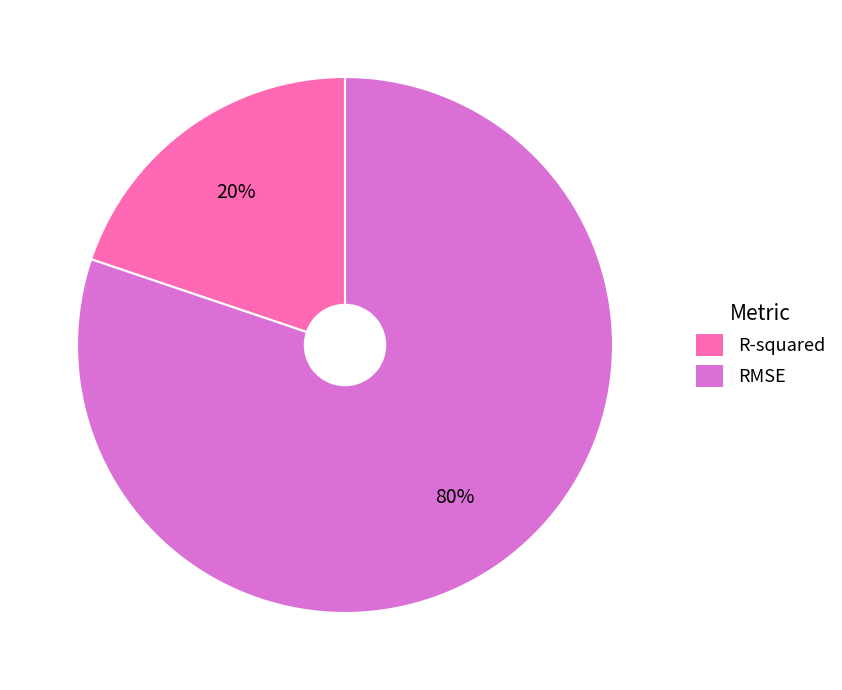

Which slice represents more than half of the pie?

RMSE